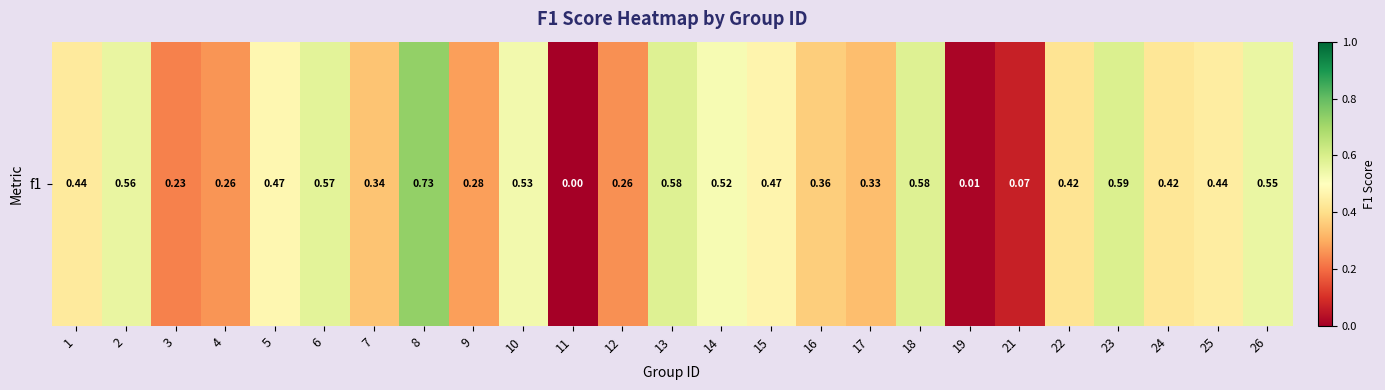

Count the number of categories in the chart.

25